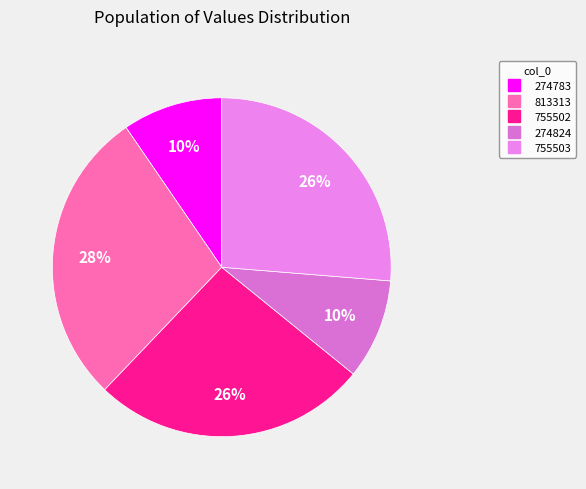

To the nearest percent, what portion does 274824 represent?

10%